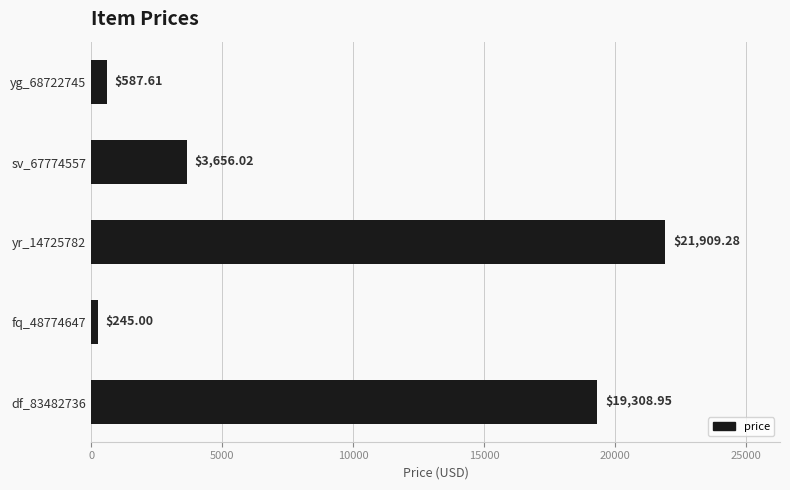

What is the difference between the maximum and minimum values?

21664.3